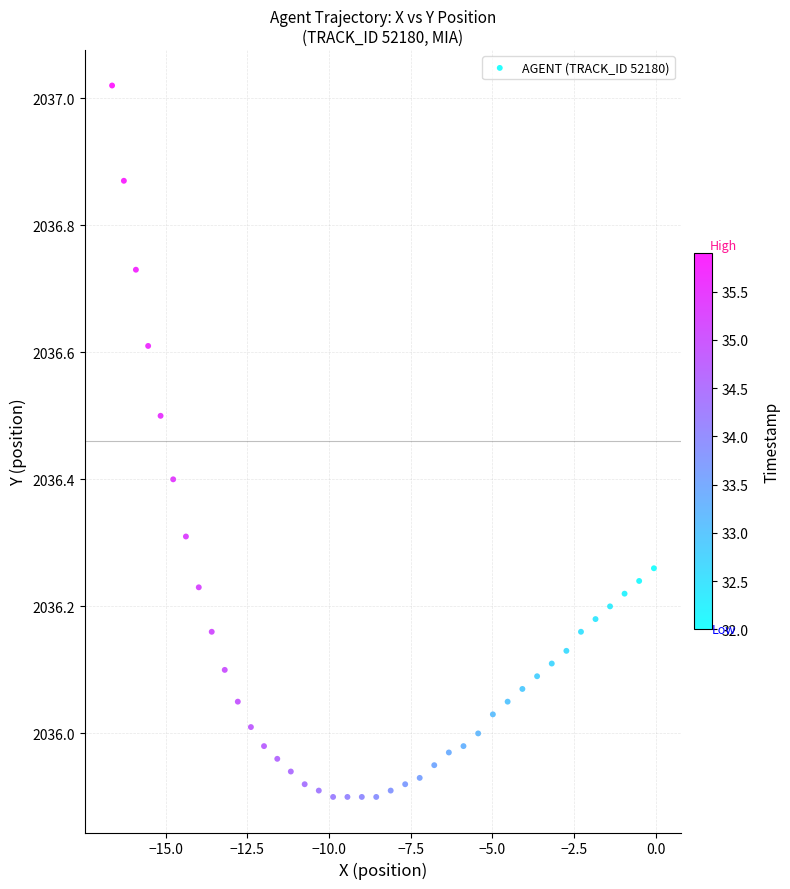

What is the range of Y values (max minus min)?

1.1